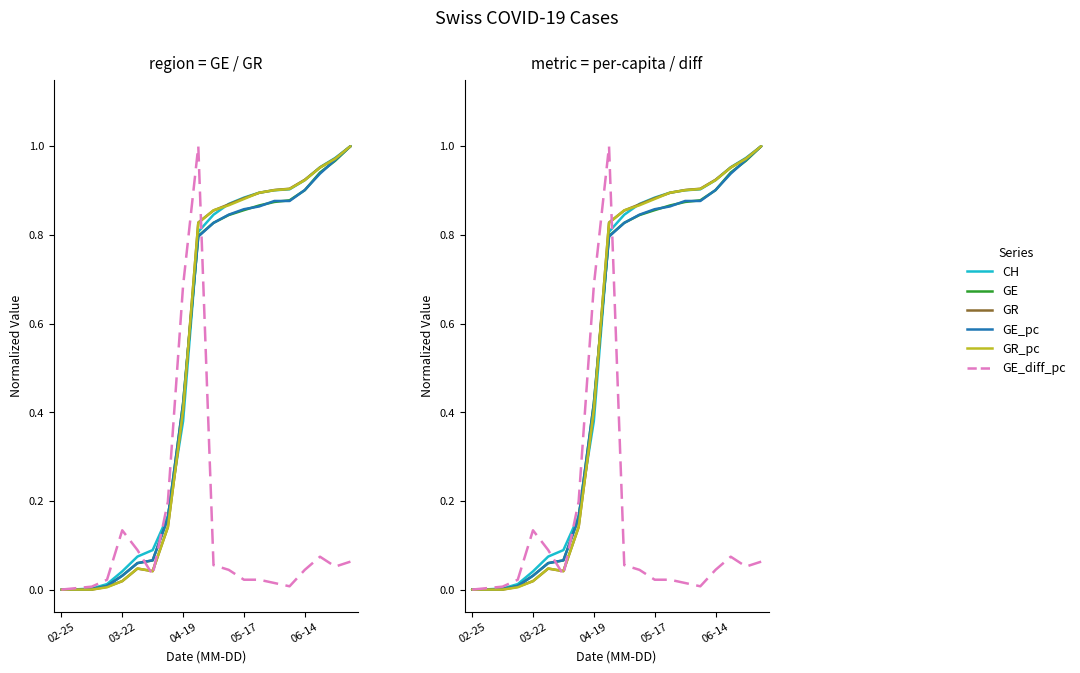

True or false: GR_pc has more than 0 points higher than both neighbors.

True